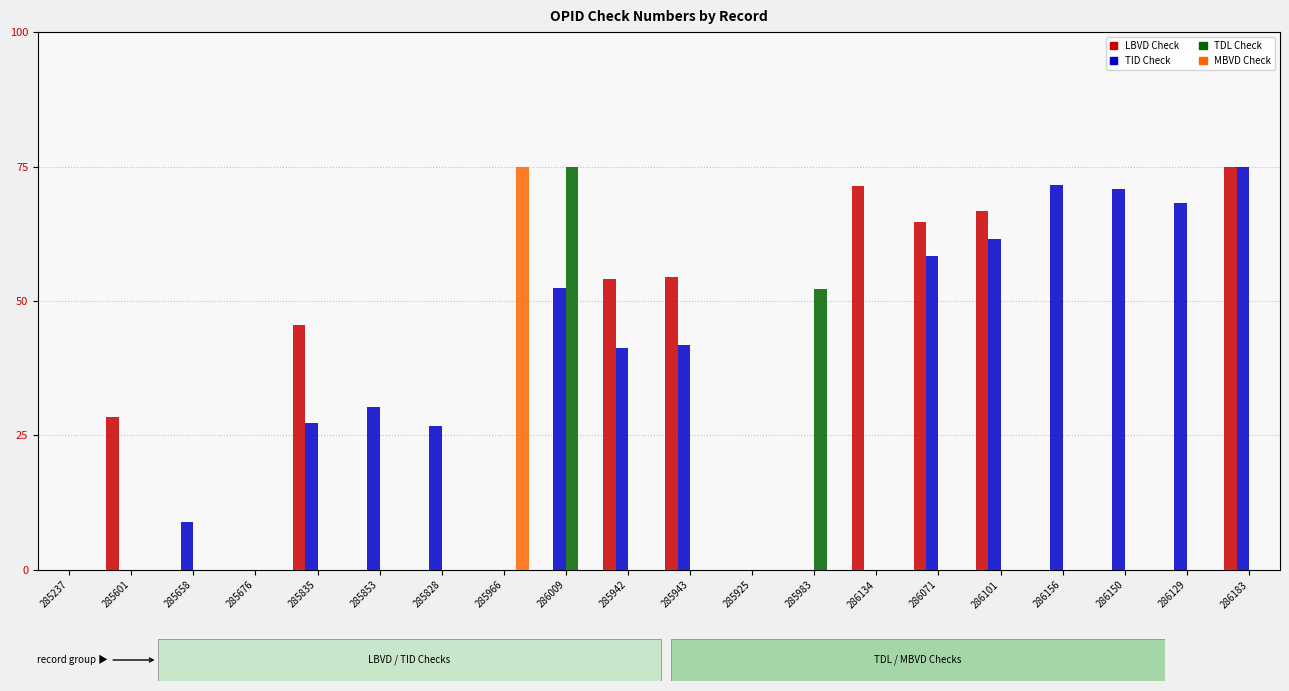

What is the maximum value for TDL Check?

75.0